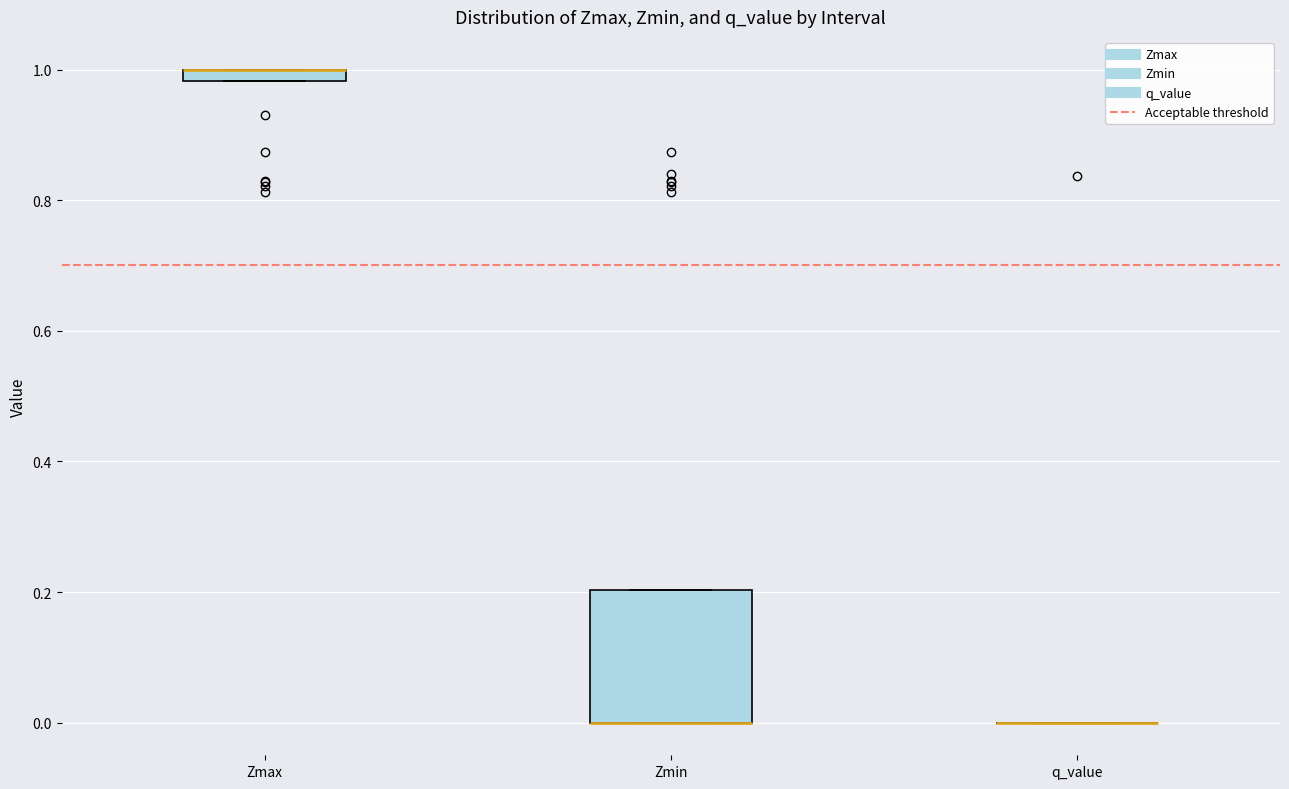

Comparing the boxes themselves (not the whiskers), which one is the tallest?

Zmin